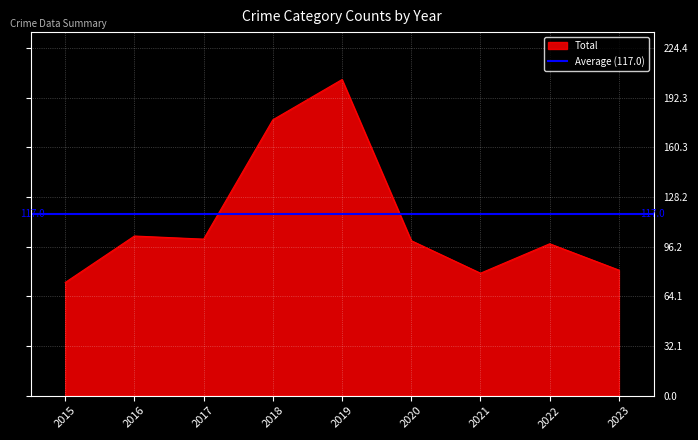

True or false: Total has a value of 73 at 2015.

True